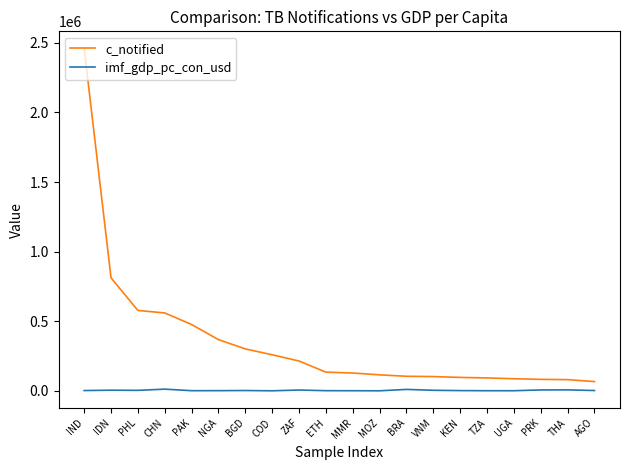

Rank the series at NGA from highest to lowest value.

c_notified, imf_gdp_pc_con_usd